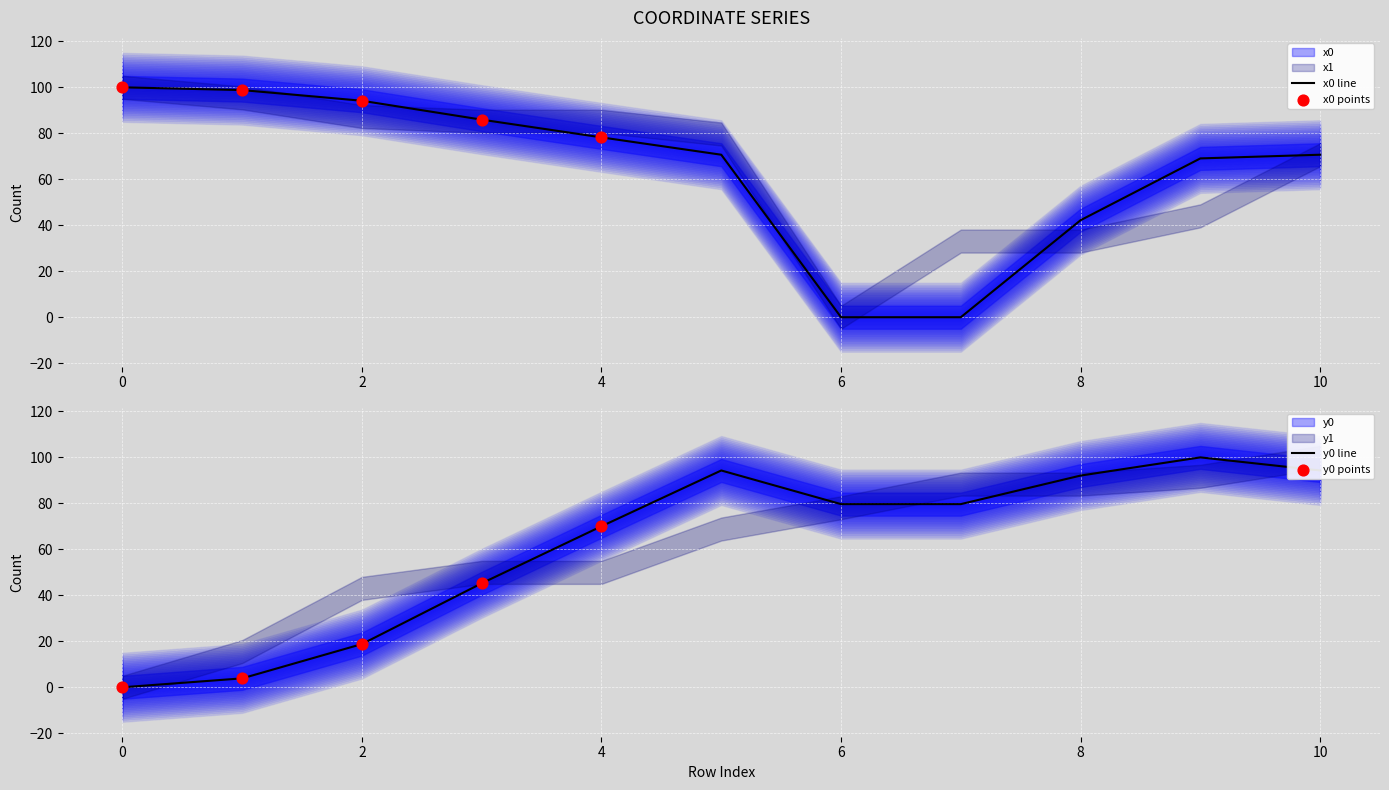

The value of x0 line at 0 is 100.0. True or false?

True